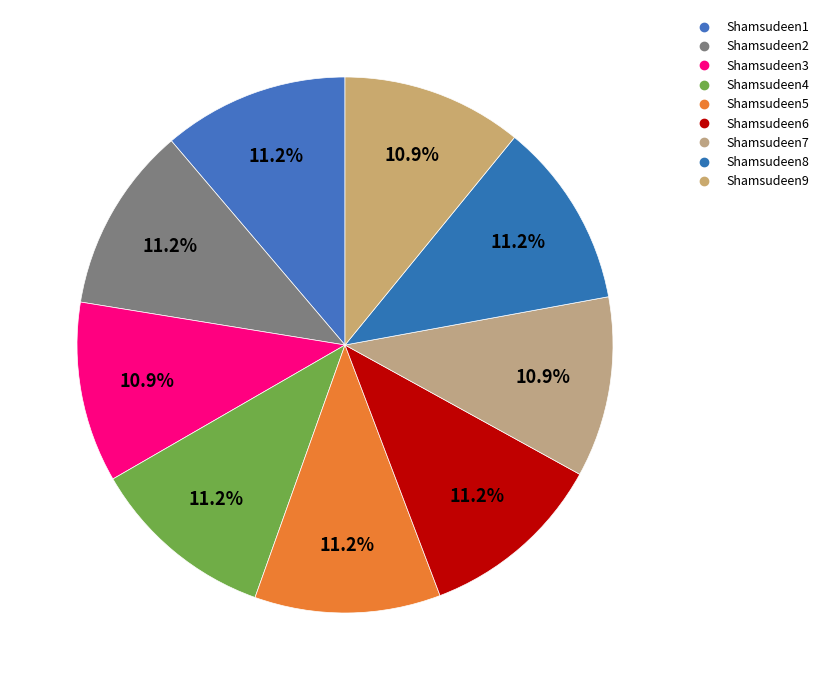

Do Shamsudeen9 and Shamsudeen6 together represent more than half of the pie?

No